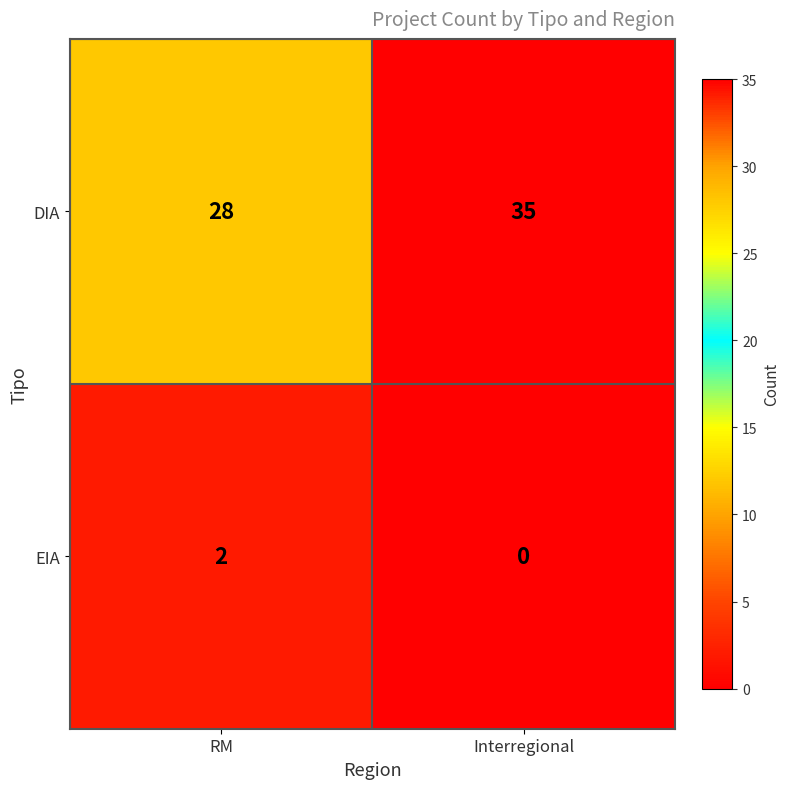

Between RM and Interregional, which series saw the biggest shift?

DIA